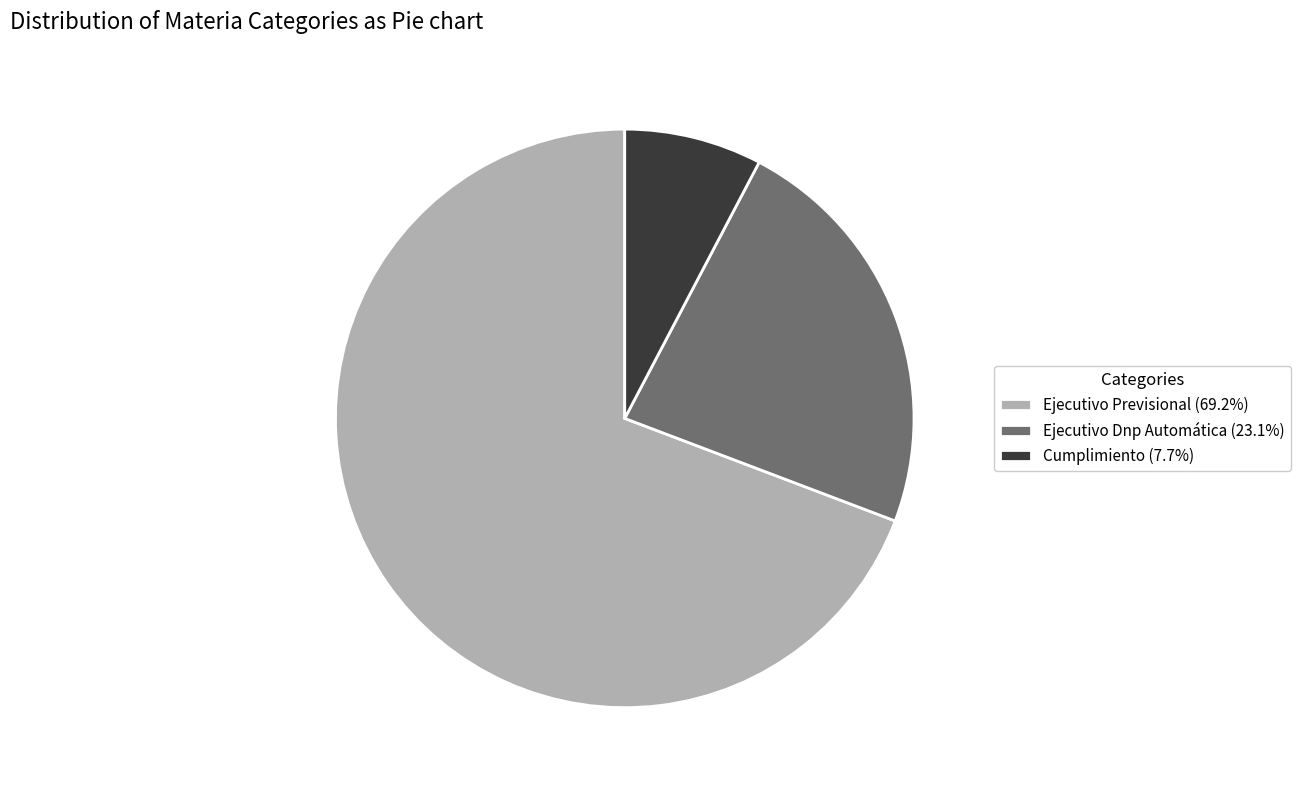

Count the number of slices in the pie.

3